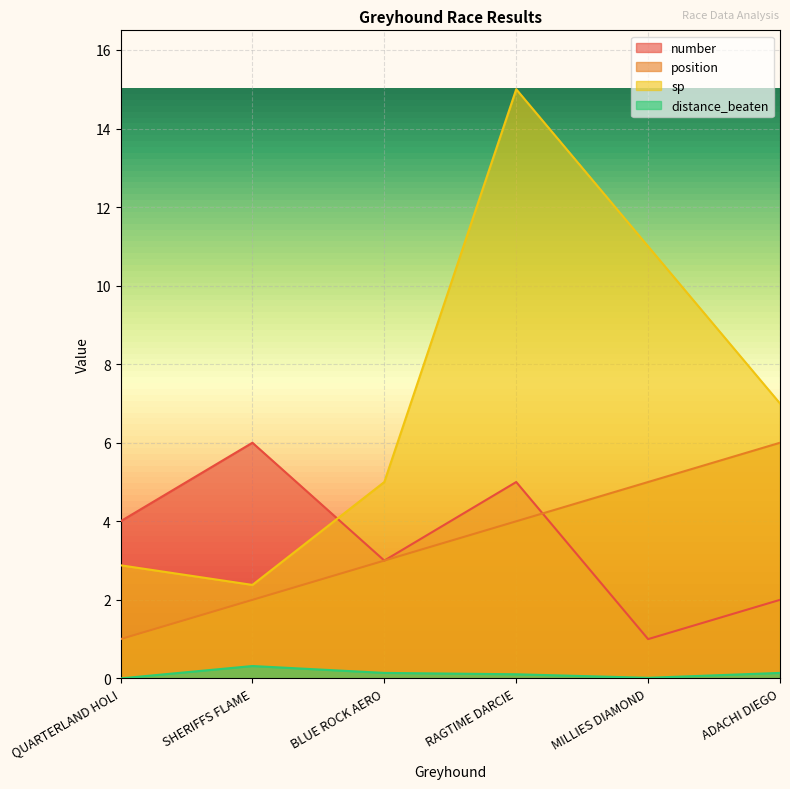

At which category does sp reach its first local peak?

RAGTIME DARCIE